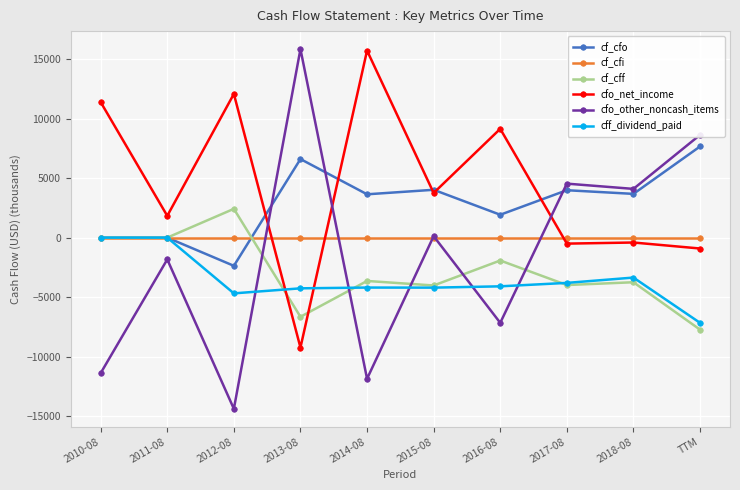

How many series are shown in this chart?

6